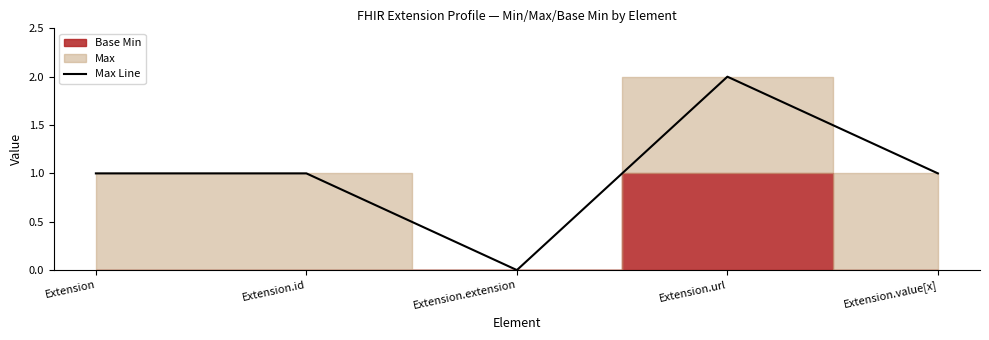

Is it true that Max Line equals 1 at Extension?

True